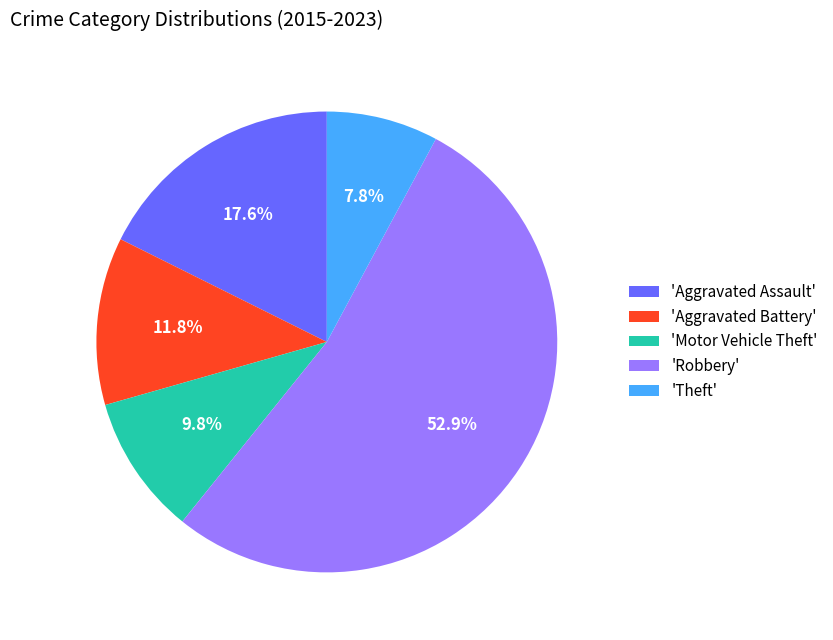

What is the ratio of the value at 'Aggravated Battery' to the value at 'Aggravated Assault'?

0.7